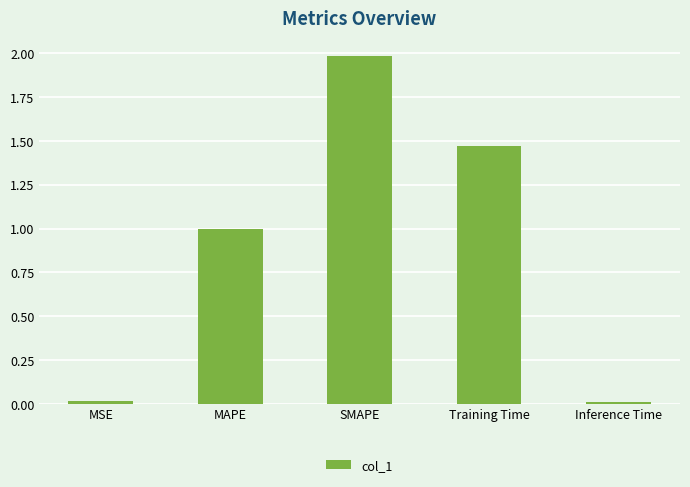

Are the bars horizontal?

No